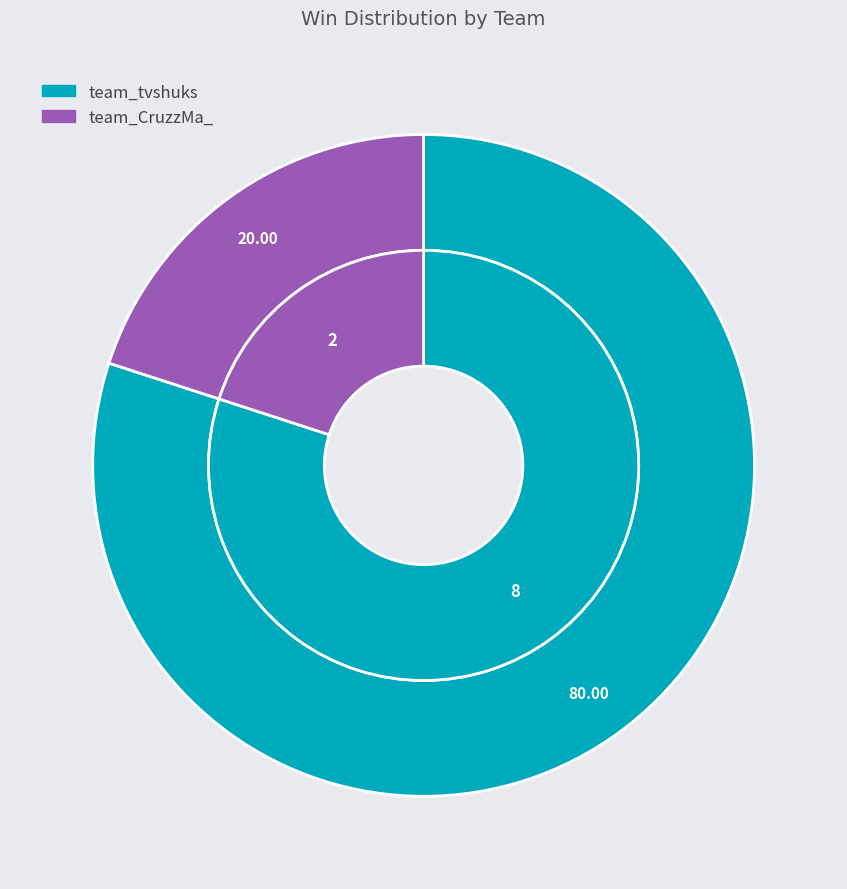

True or false: team_CruzzMa_ accounts for 20% of the total.

True